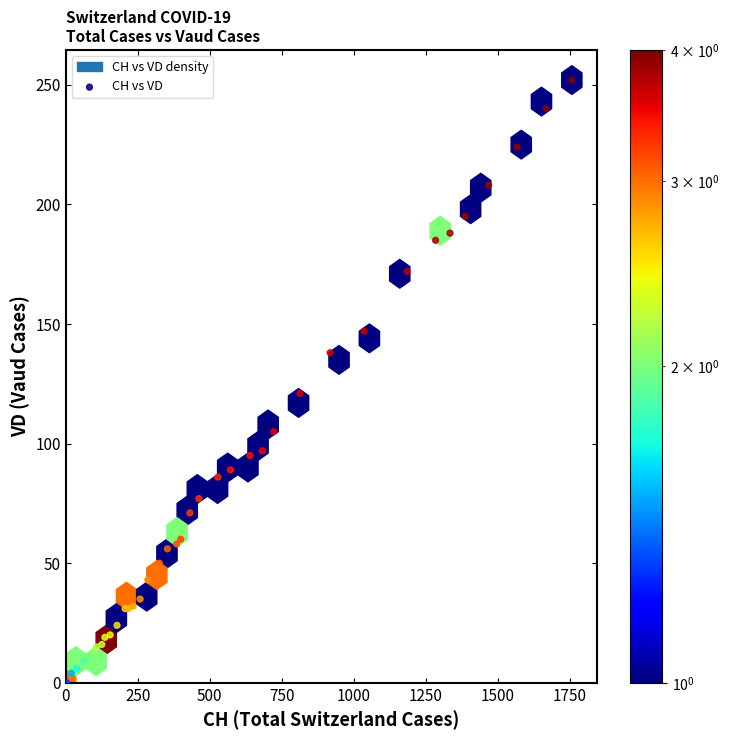

What Y value in the scatter plot is closest to 126?

121